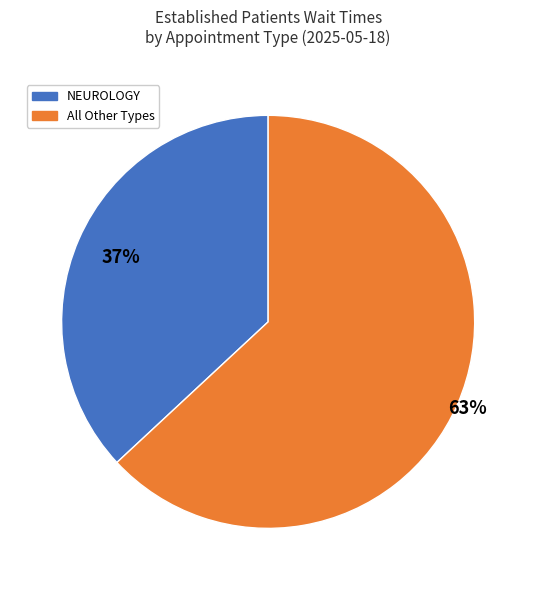

Is there any slice that represents more than half of the pie?

Yes